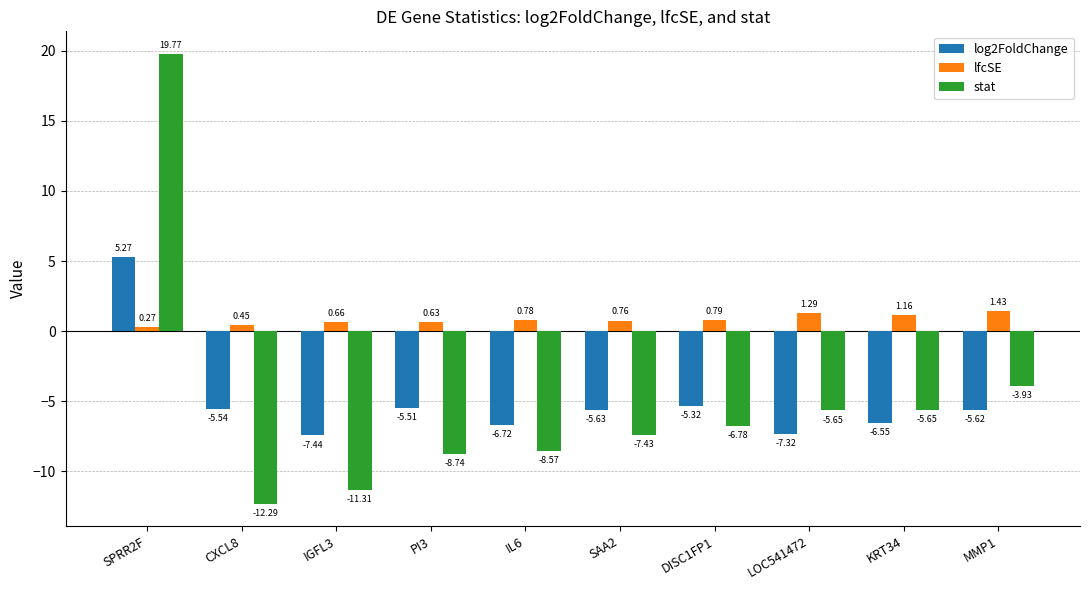

Count the number of data series in this chart.

3